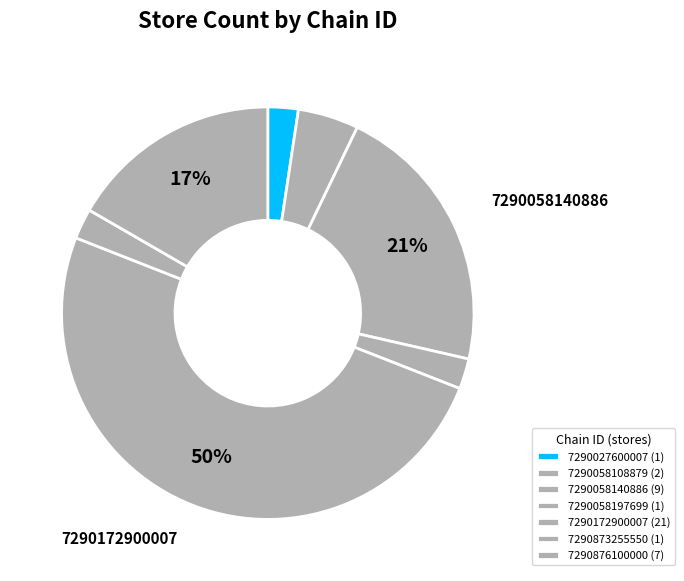

To the nearest percent, what percentage of the pie is 7290058108879?

5%